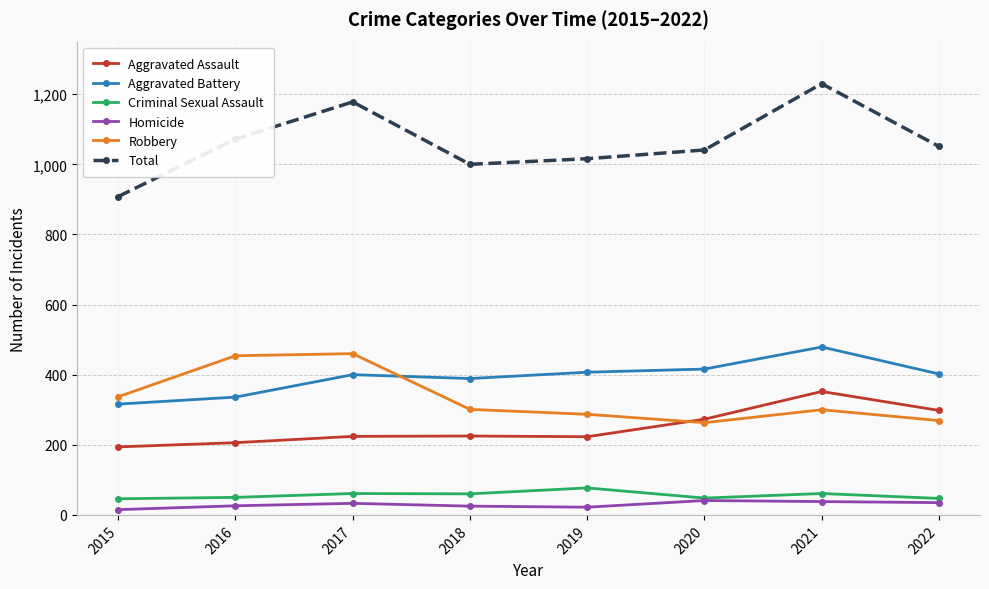

Is this an area chart (filled region under the line)?

No